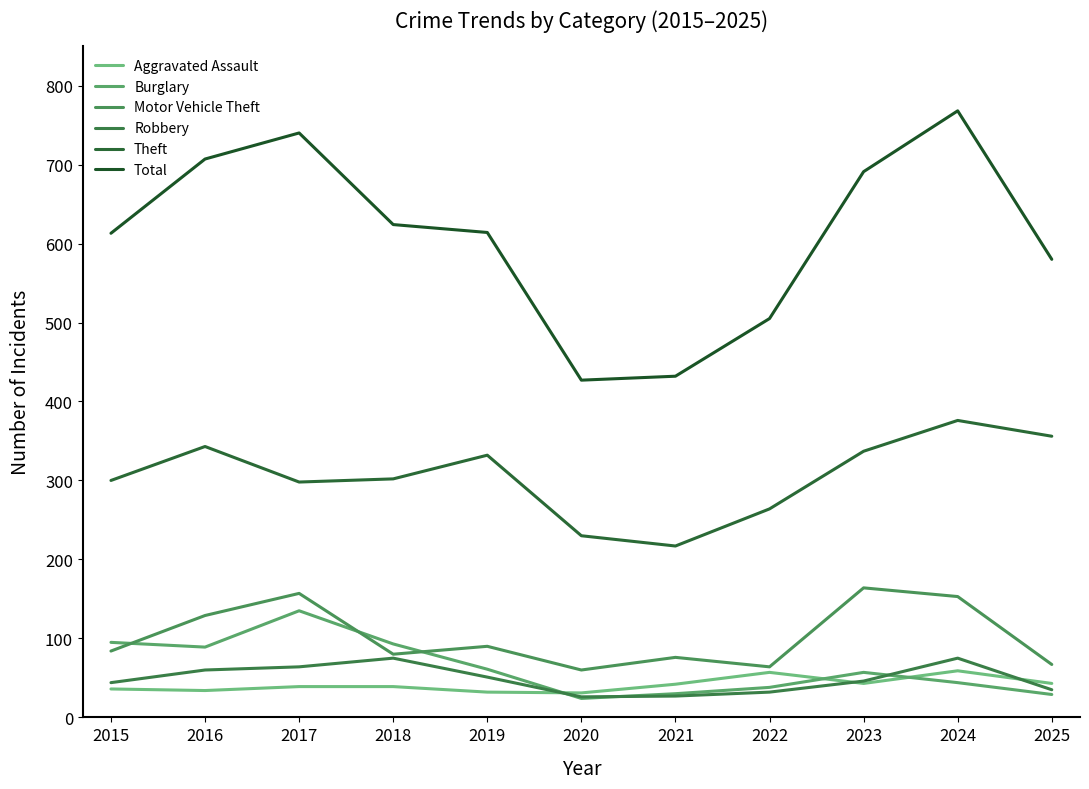

Which series changed the most between 2022 and 2025?

Theft